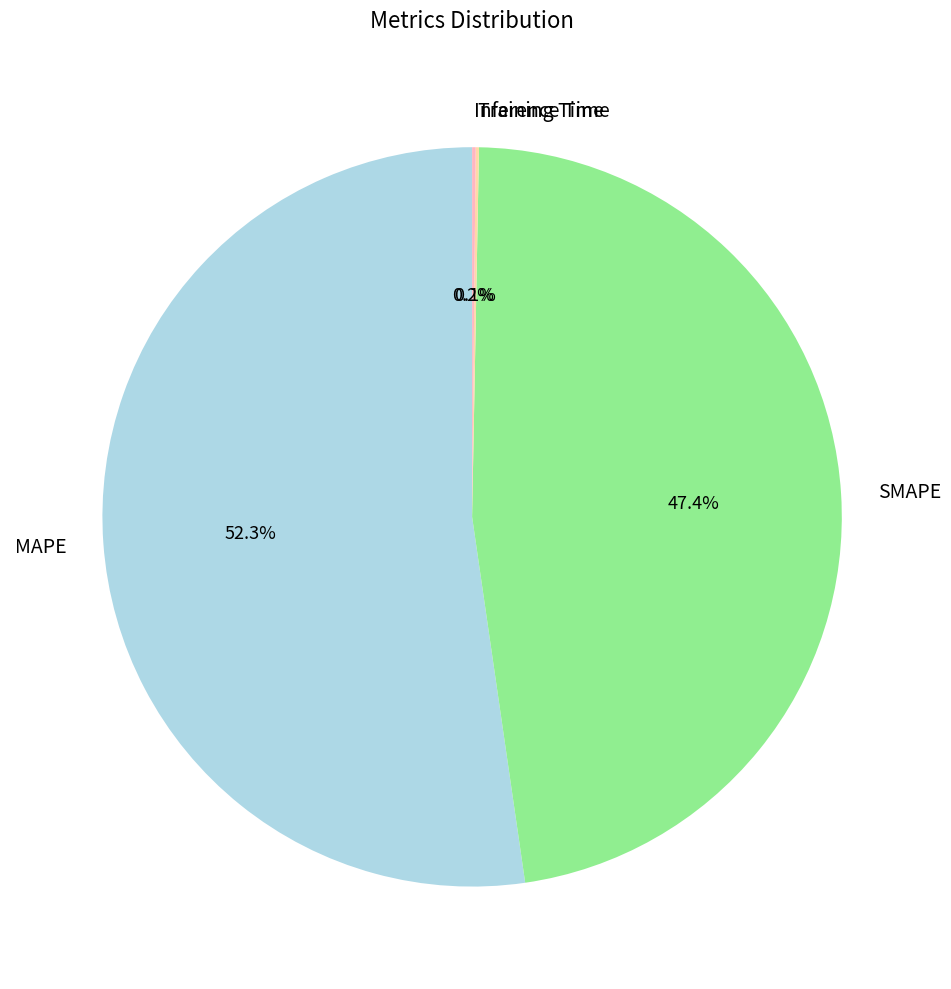

To the nearest percent, what is the average slice percentage?

25%